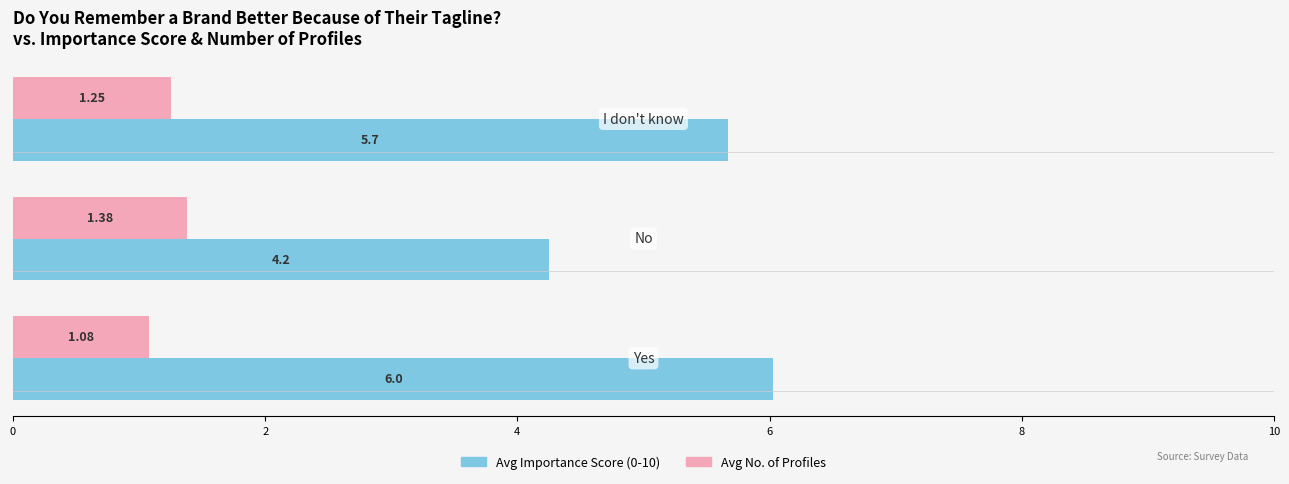

What is the maximum value shown in the chart?

6.0